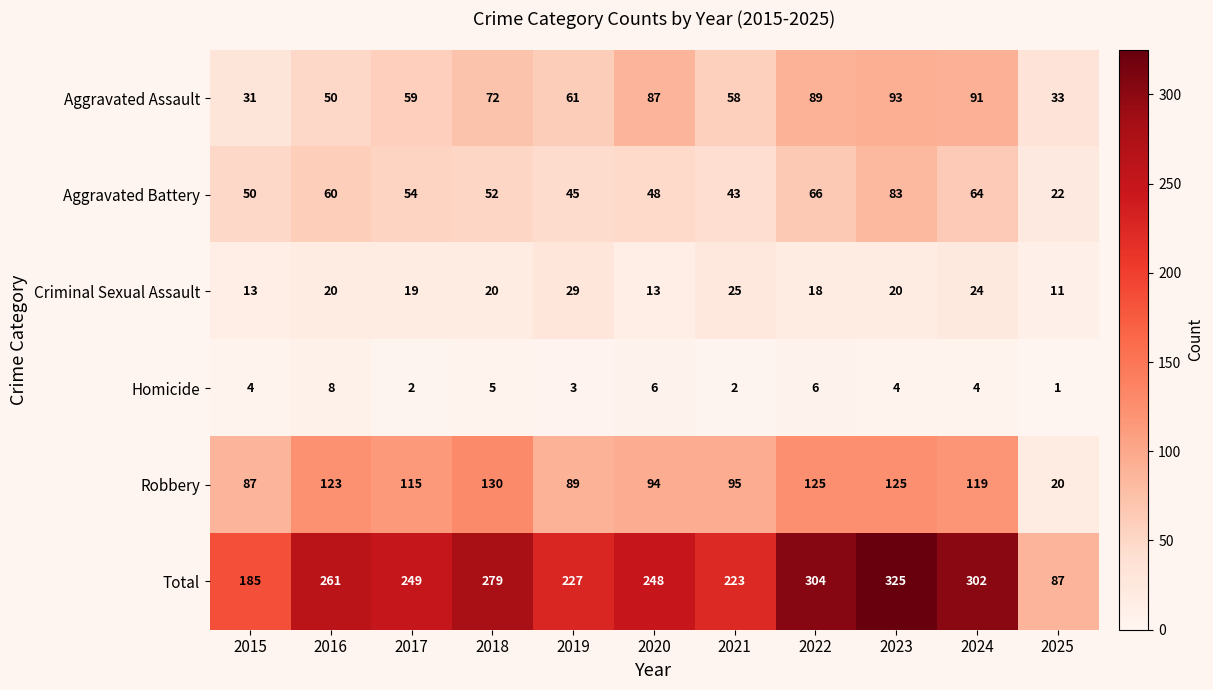

The value of Homicide at 2024 is 4. True or false?

True